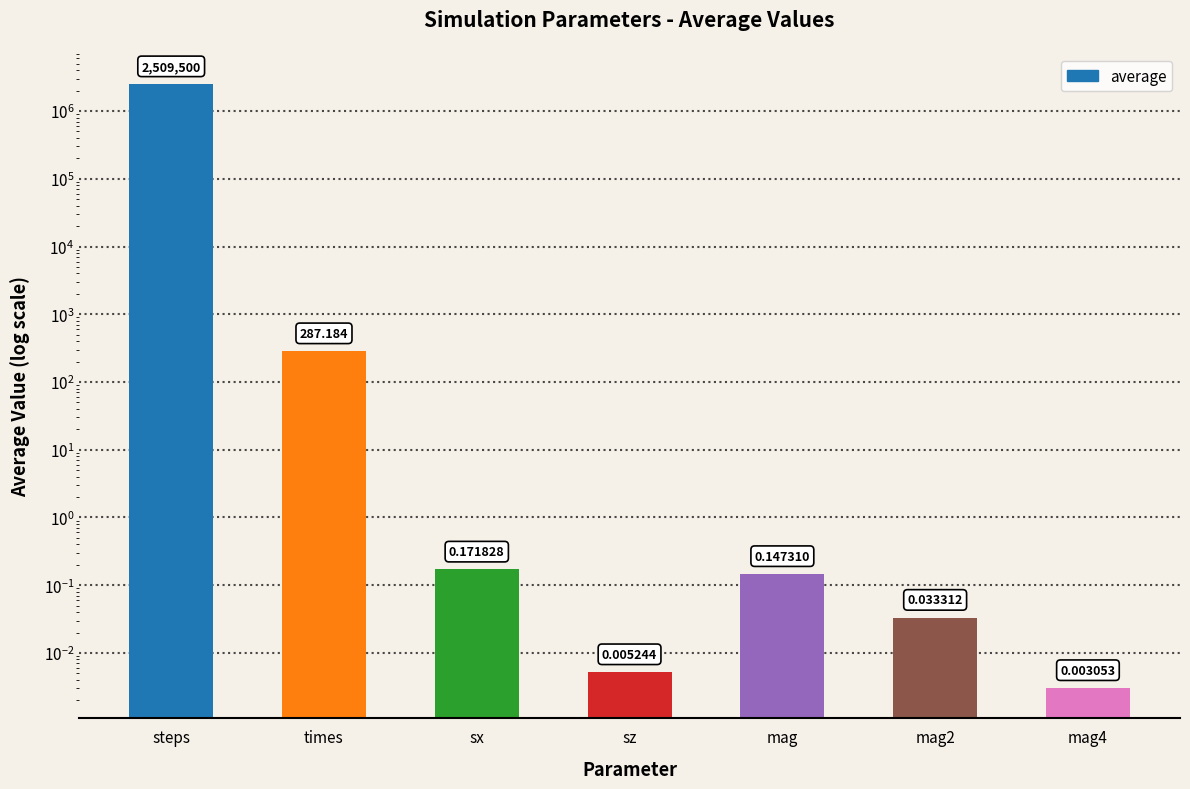

At which label is the value closest to 1254750?

times